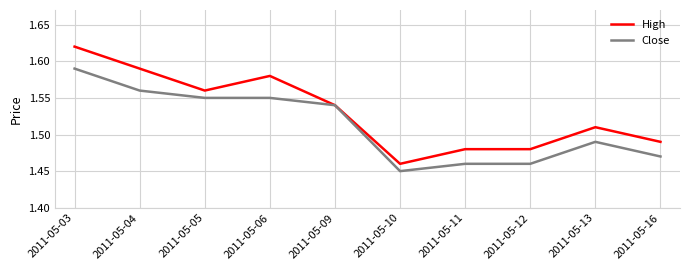

Is it true that High equals 0.4 at 2011-05-11?

False